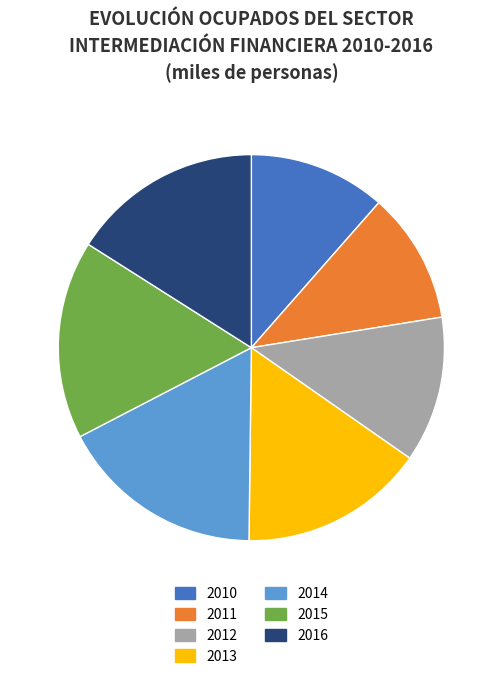

What is the largest slice in the pie chart?

2014